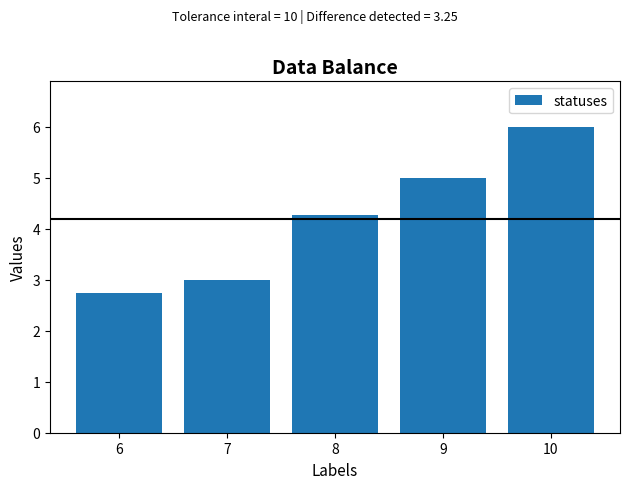

What is the value of the 1st bar from the left?

2.8